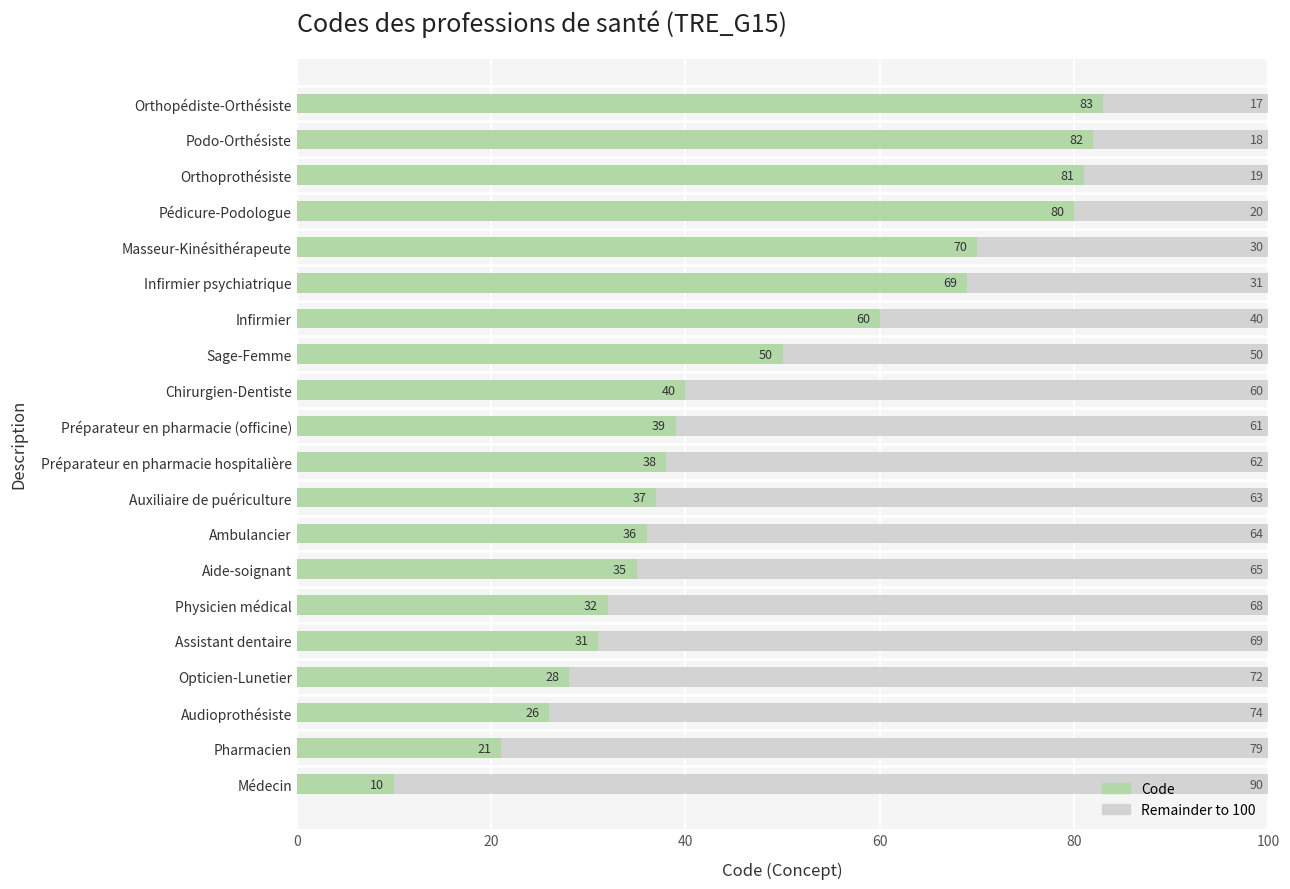

What is the total value across all series at Pharmacien?

100